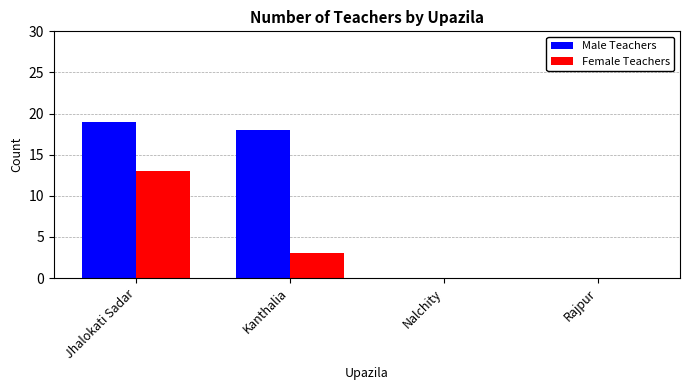

At which category is the sum across all series the highest?

Jhalokati Sadar